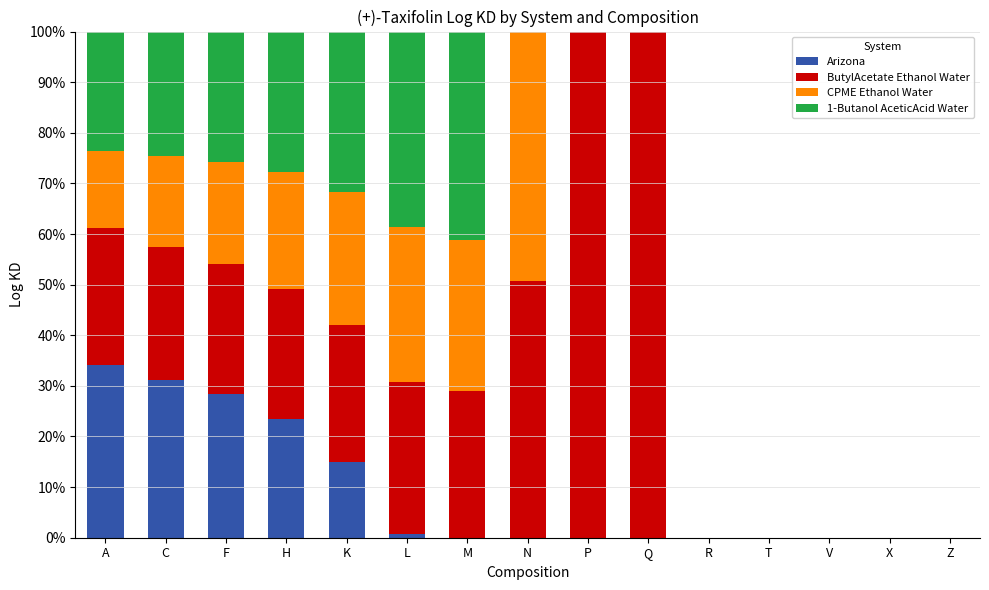

How many categories are shown in the chart?

15